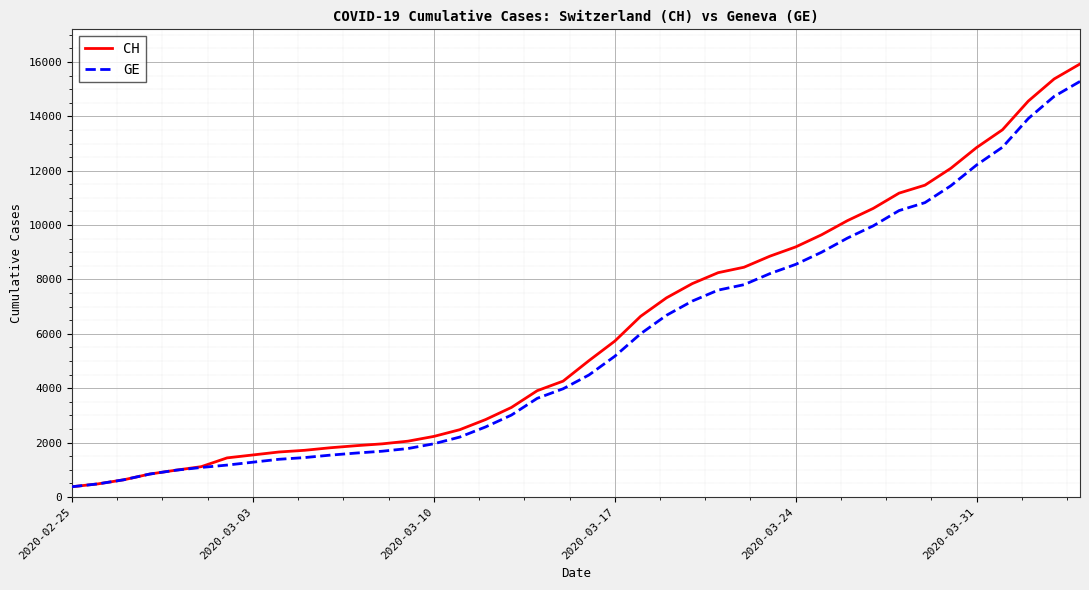

What is the maximum value shown in the chart?

15926